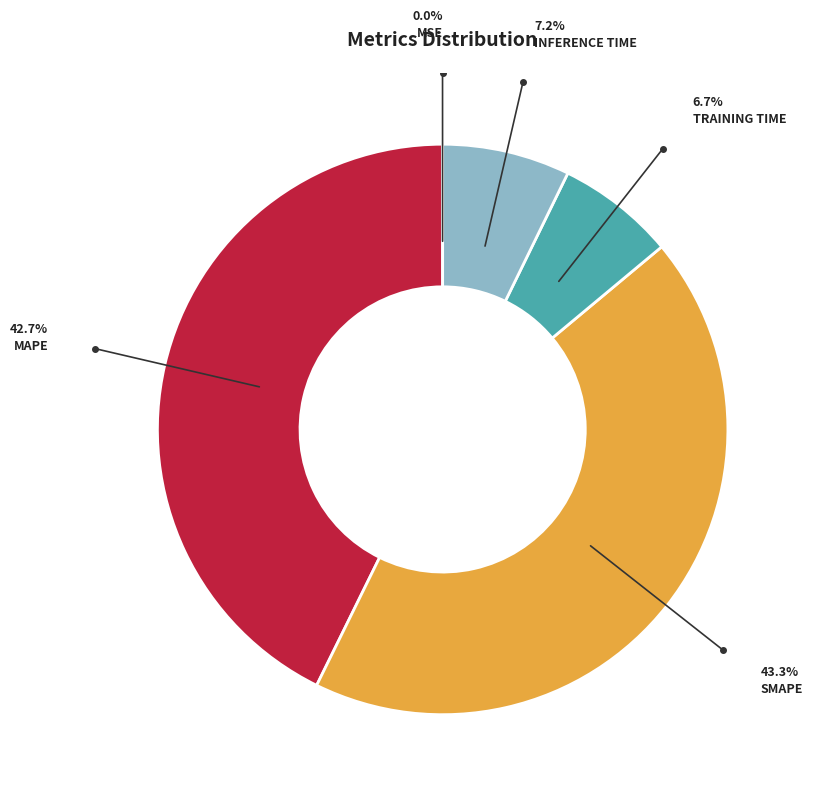

Does any single category account for the majority?

No